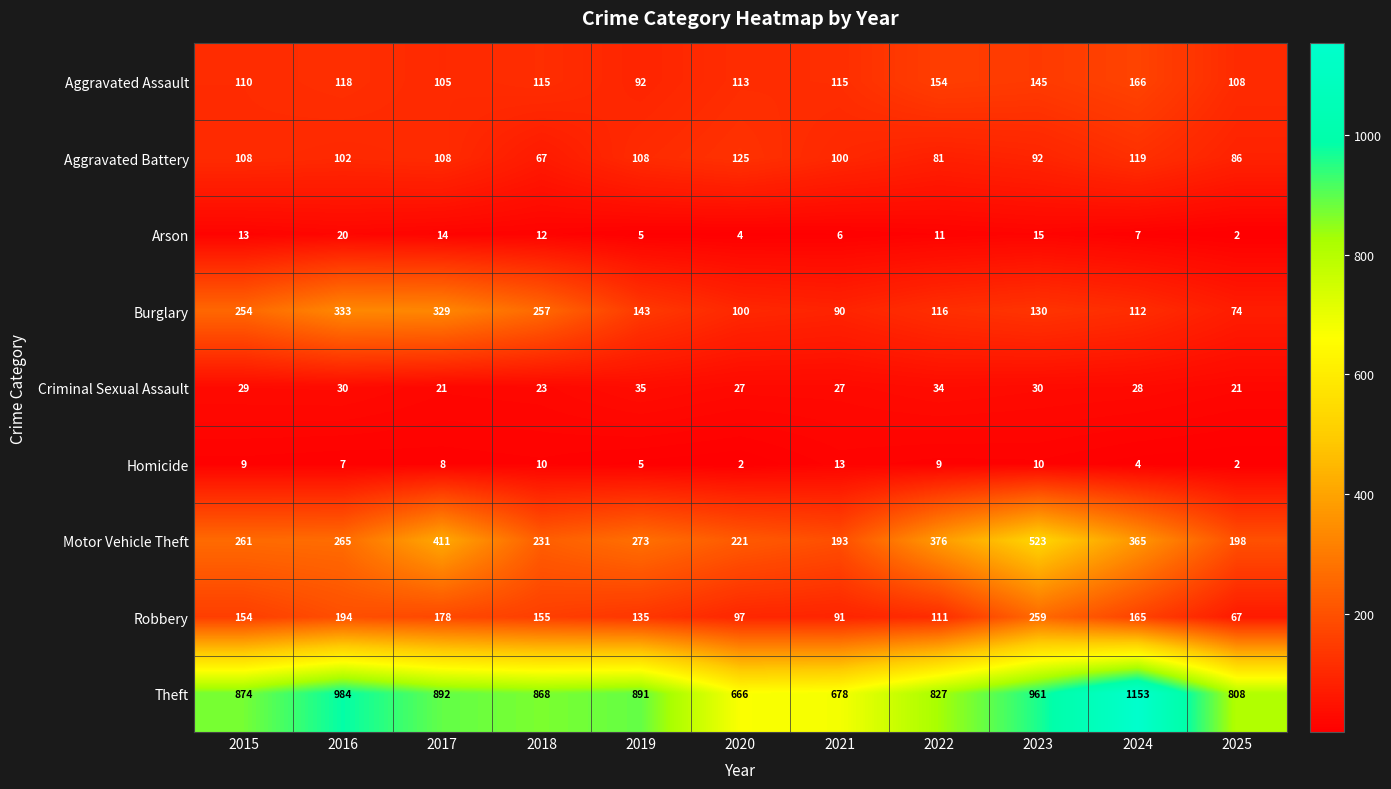

What is the difference between the Homicide values at 2025 and 2022?

7